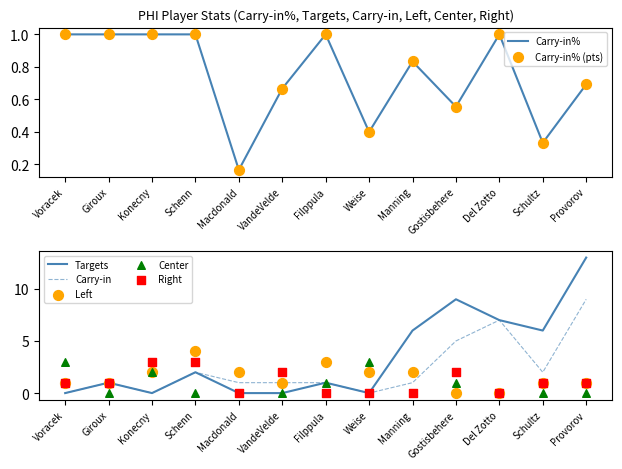

At how many categories does at least one series exceed 9?

1